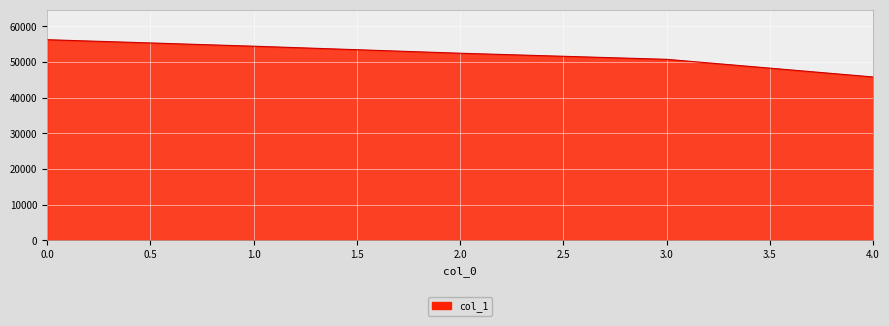

List the labels in order of value, largest first.

0.0, 1.0, 2.0, 3.0, 4.0